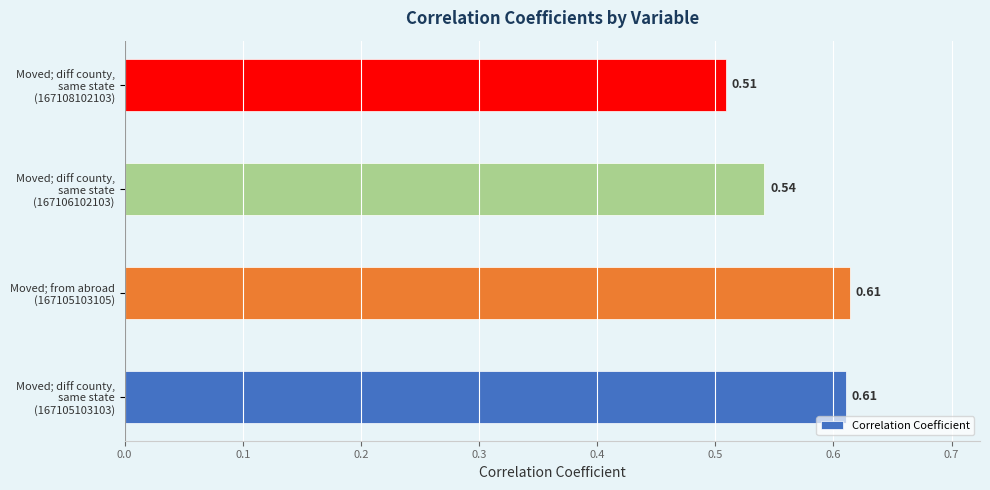

What is the sum of all values?

2.3